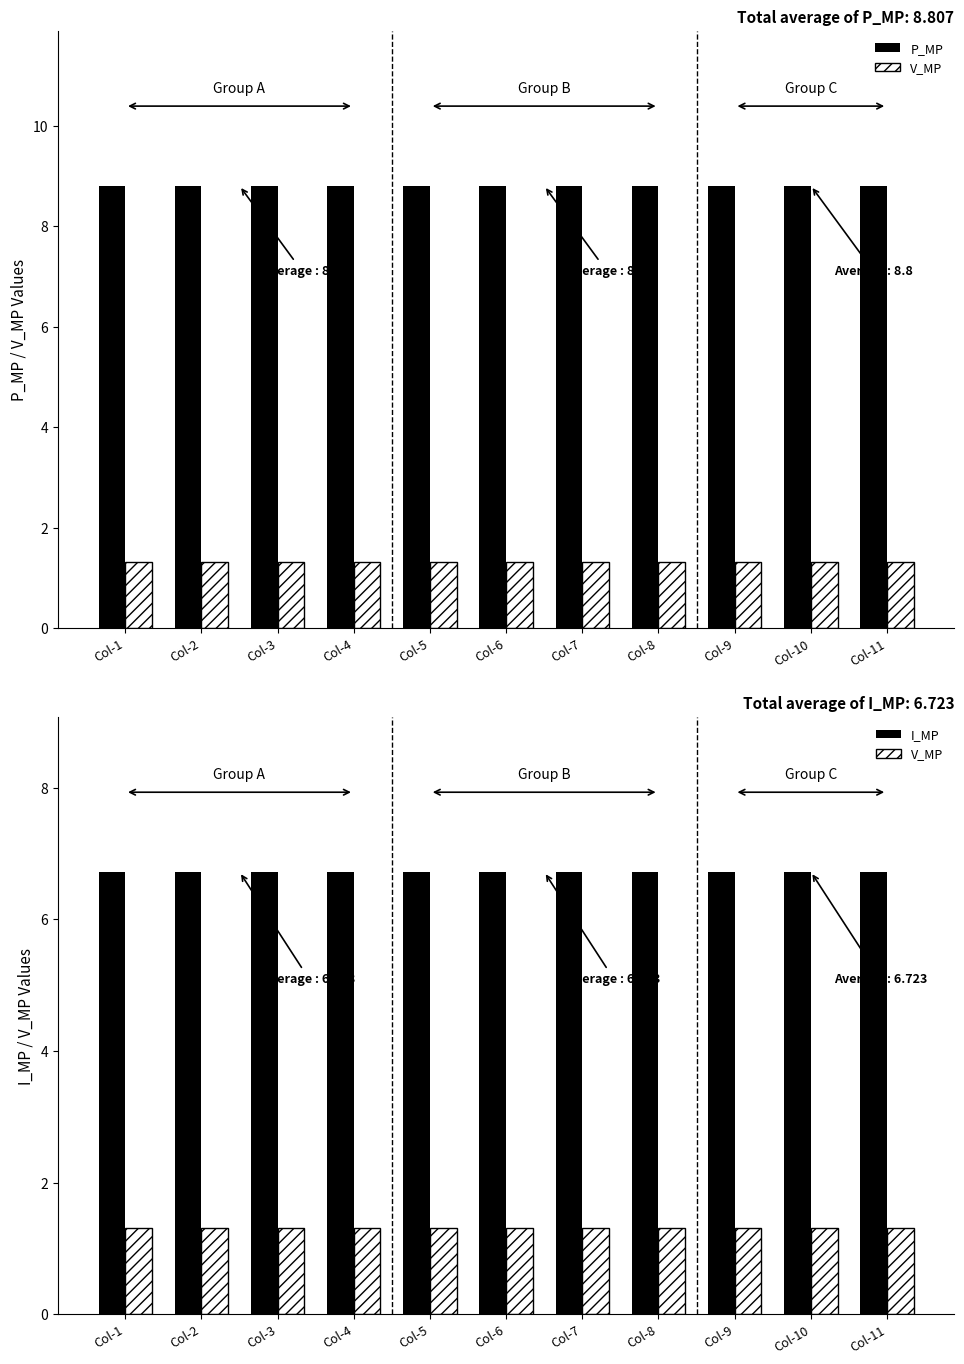

List the series in order of their peak value, lowest first.

V_MP, I_MP, P_MP